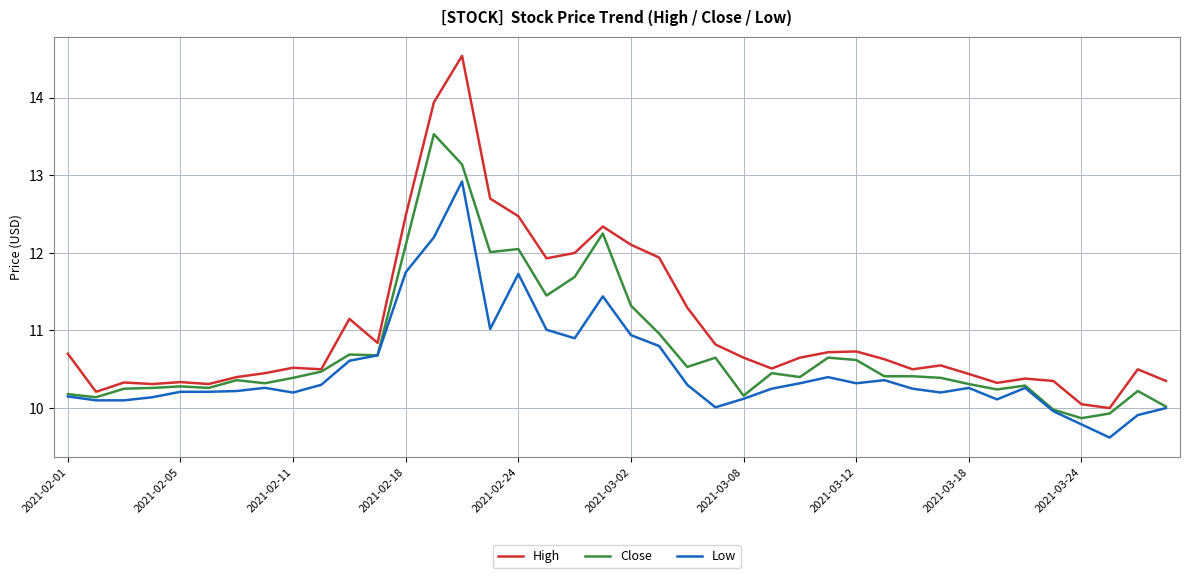

True or false: High and Low intersect in this chart.

False